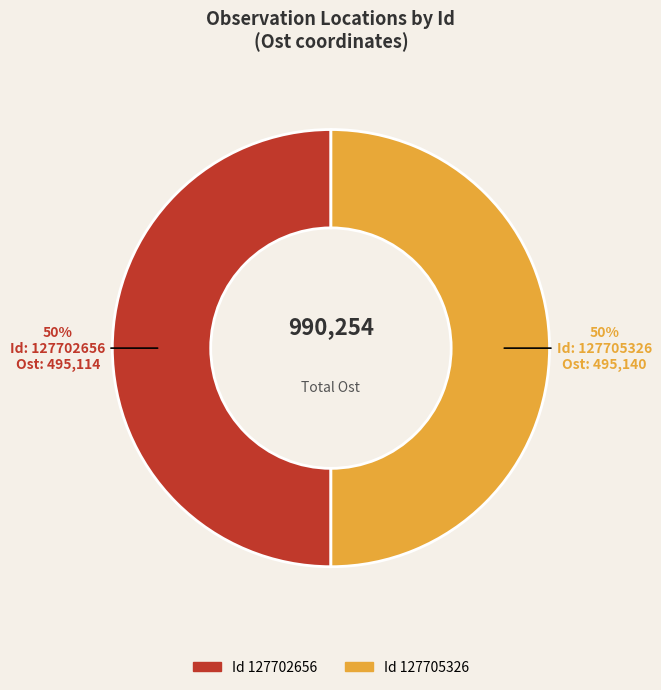

Count the number of slices in the pie.

2